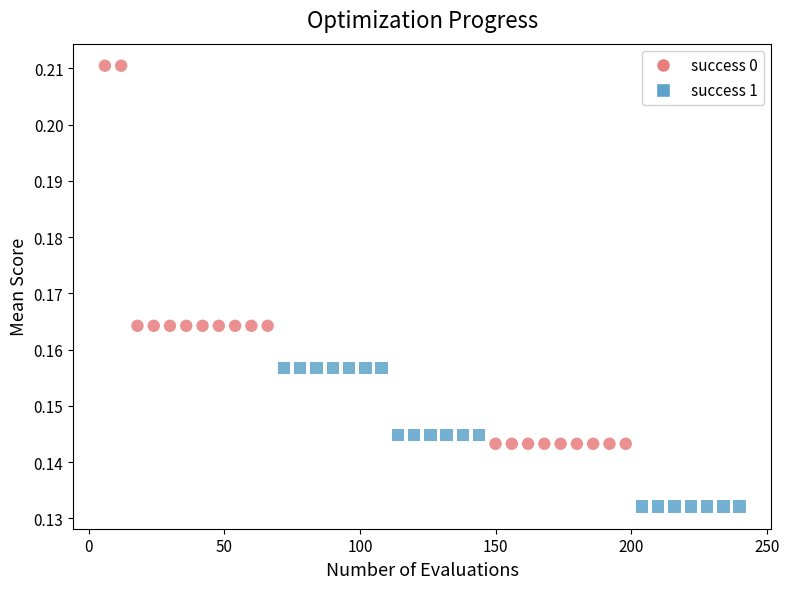

Which series reaches the minimum Y coordinate?

success 1